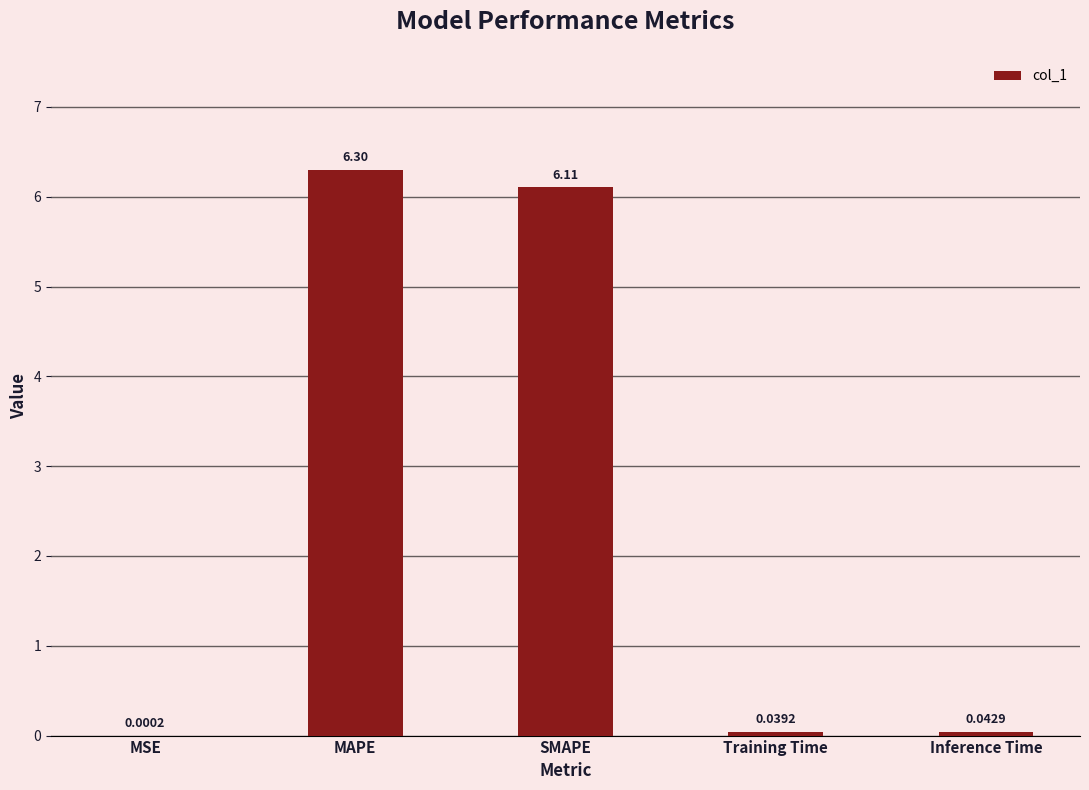

What is the sum of all values?

12.5